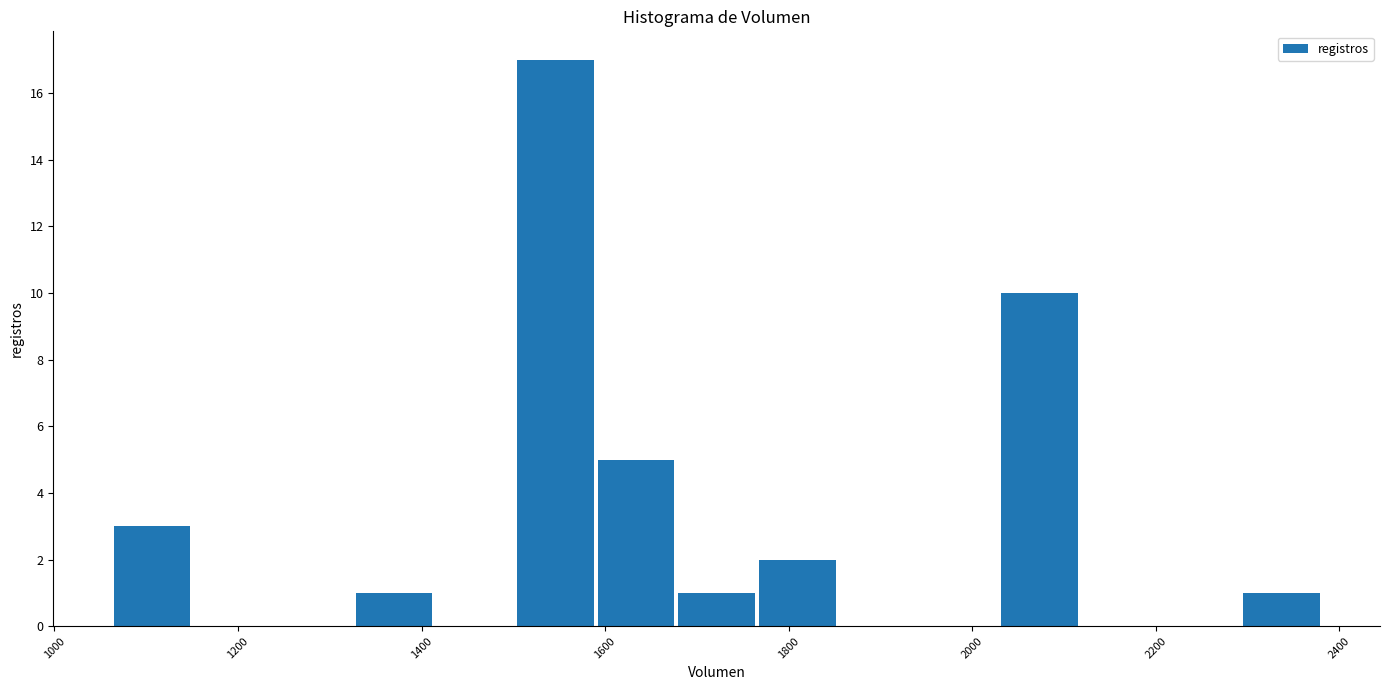

Over which range of the x-axis is the bar tallest?

1500 to 1580